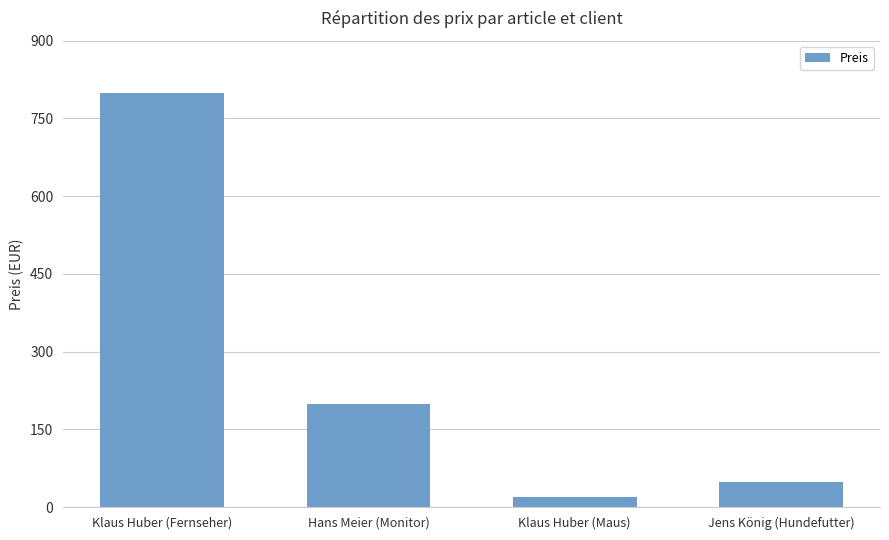

How many values are below 199?

2